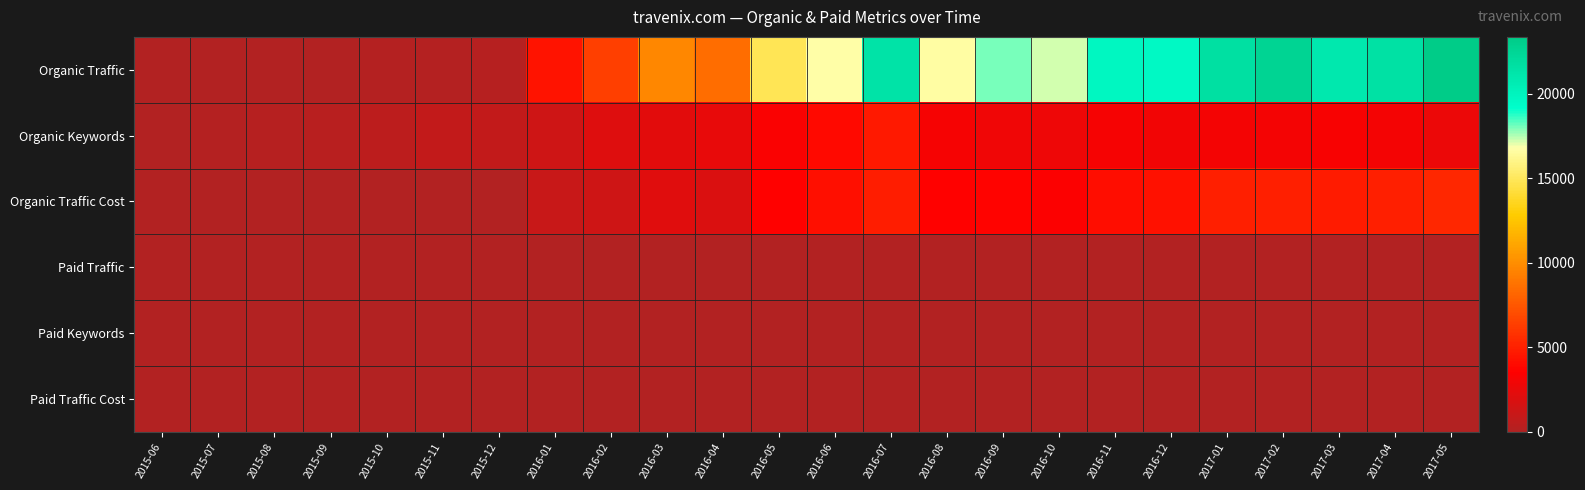

At 2016-11, list the series in order from largest to smallest.

Organic Traffic, Organic Traffic Cost, Organic Keywords, Paid Traffic, Paid Keywords, Paid Traffic Cost